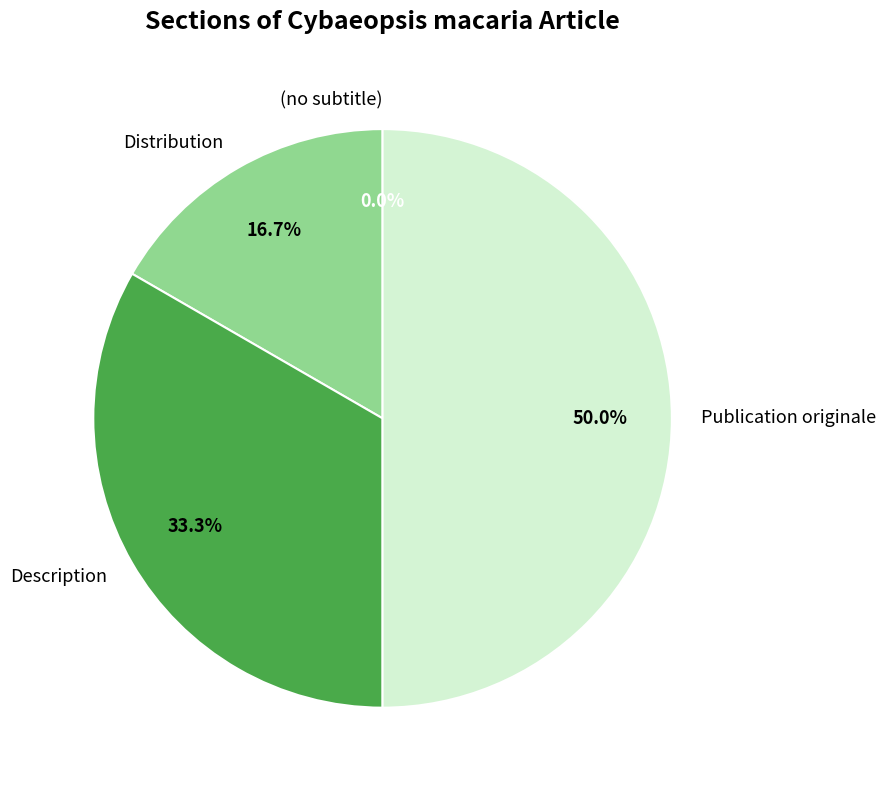

How many slices are in this pie chart?

4